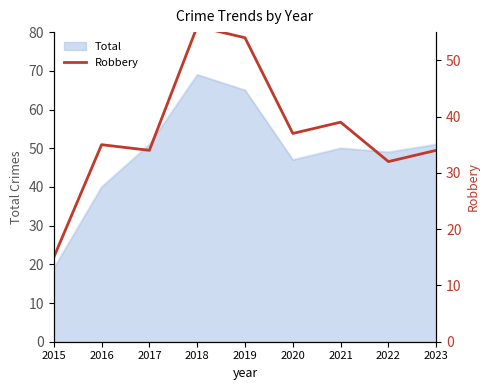

True or false: Total has a value of 50 at 2021.

True